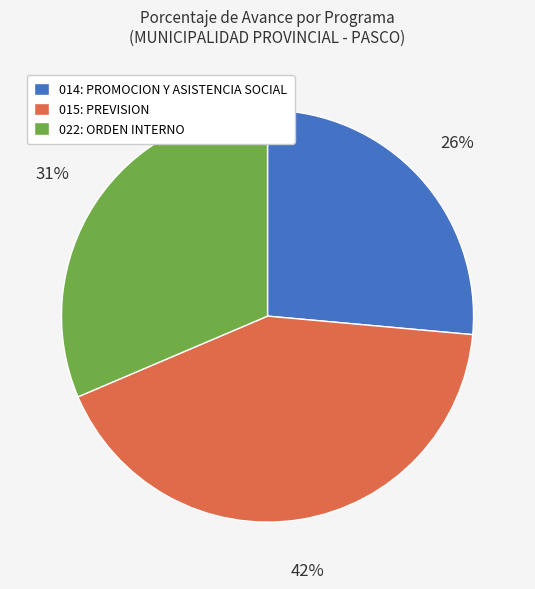

Approximately how many times larger is the value at 015: PREVISION compared to 014: PROMOCION Y ASISTENCIA SOCIAL?

1.6